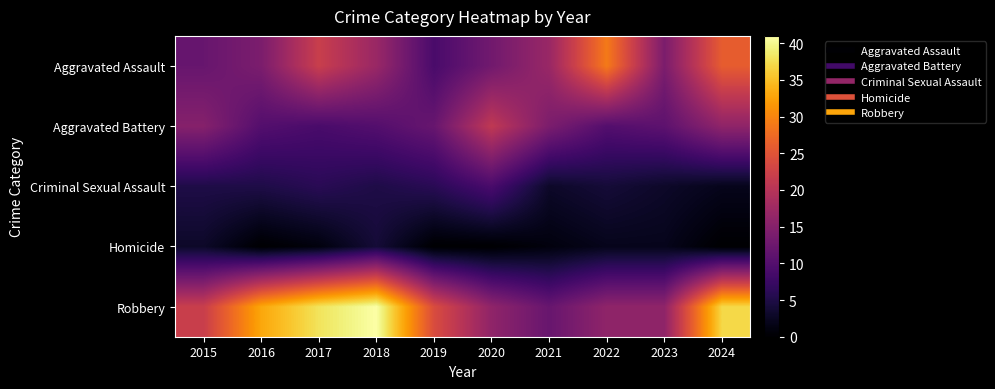

Which series has the largest range (max minus min)?

Robbery